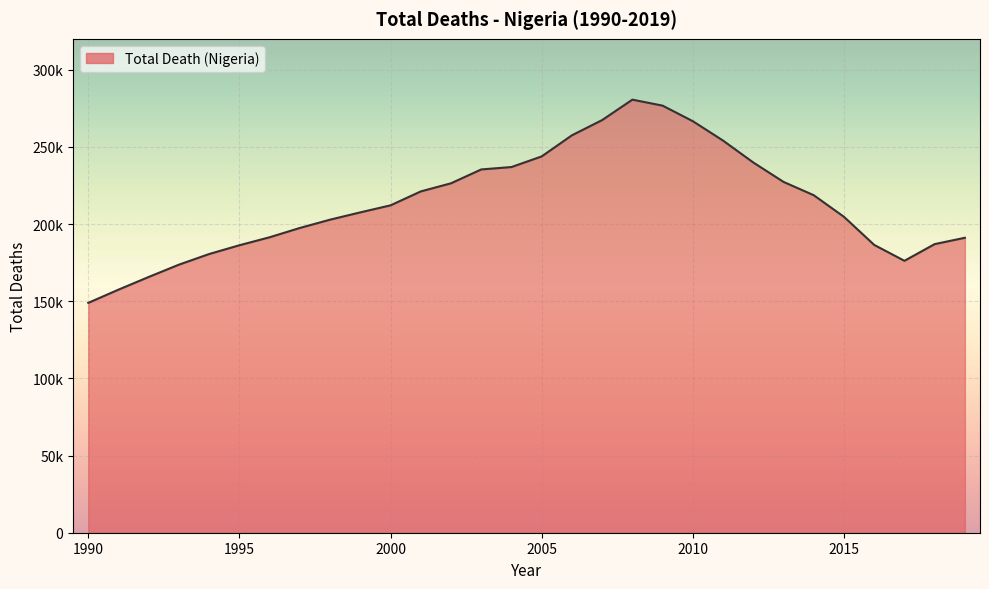

How many points are lower than both their immediate neighbors (excluding endpoints)?

1